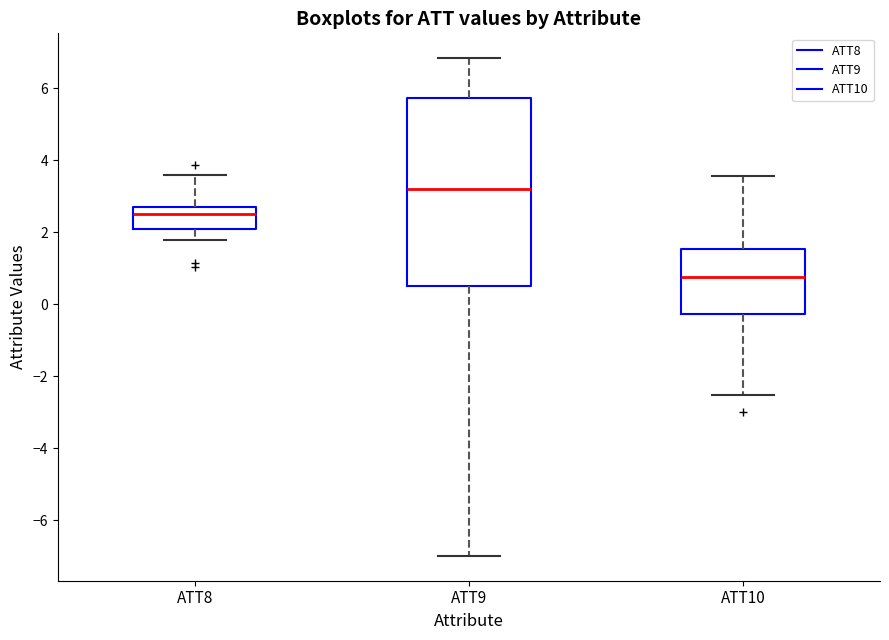

Where does the median line of the box for ATT9 sit on the y-axis? The values are not printed on the chart, so give them approximately, as read against the axis.

3.2